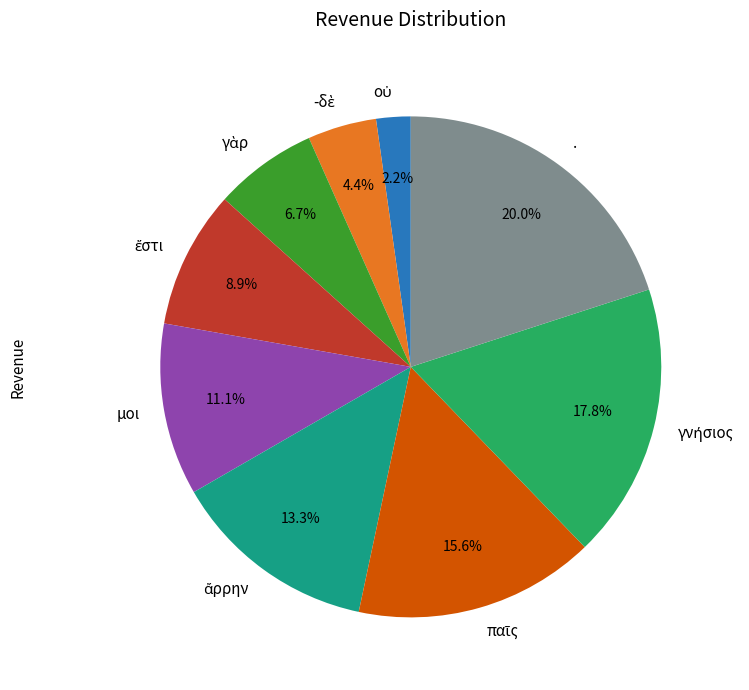

How many segments does this pie chart have?

9